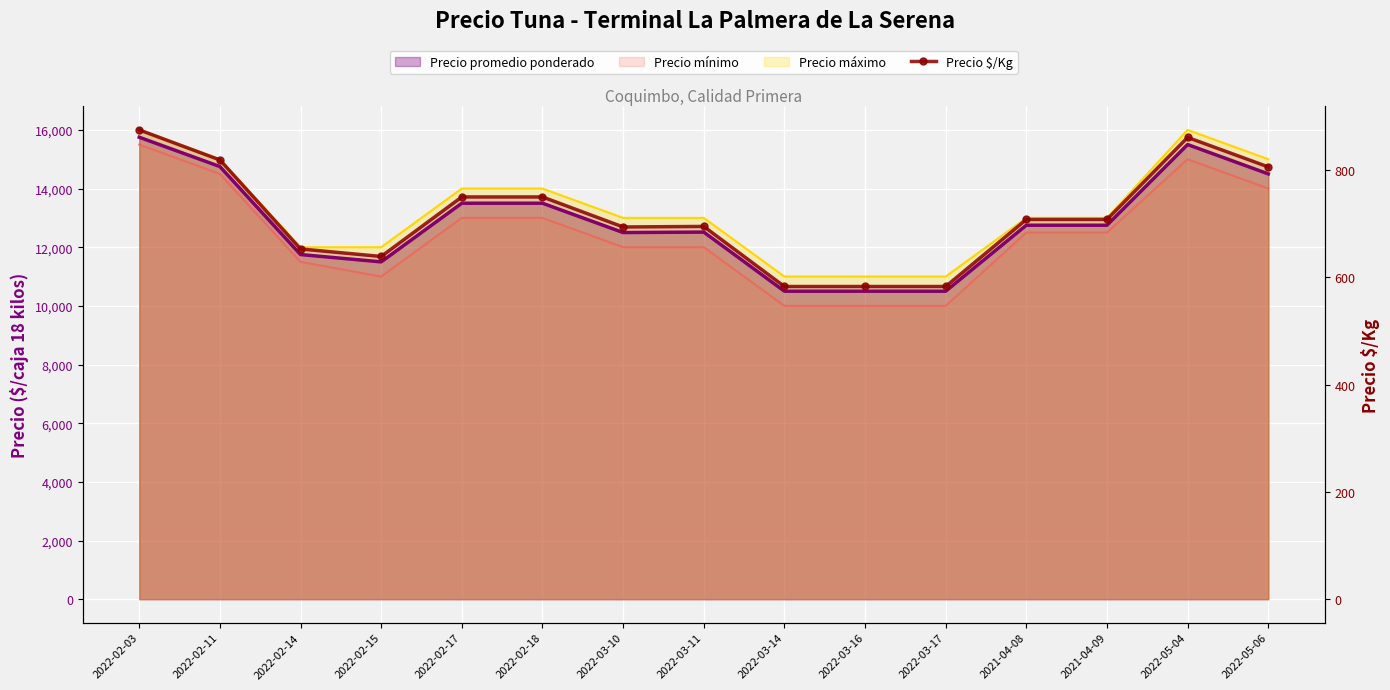

How many lines are shown in the chart?

1